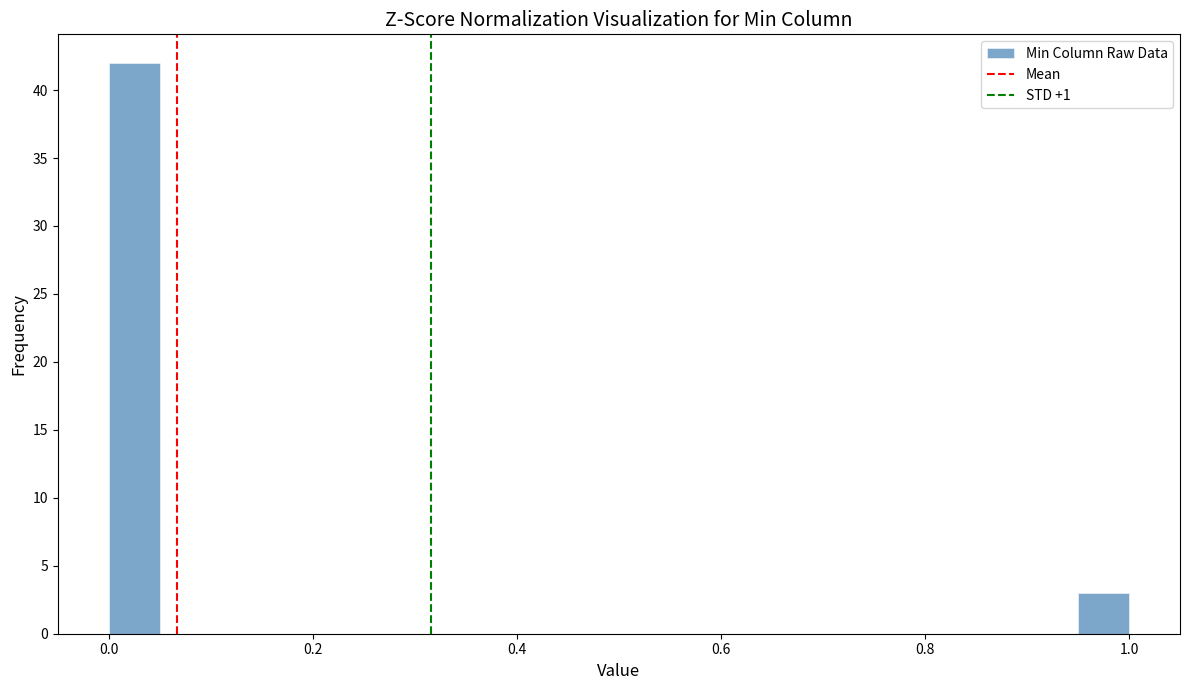

Read against the x-axis, roughly where is the centre of the tallest bar?

0.02